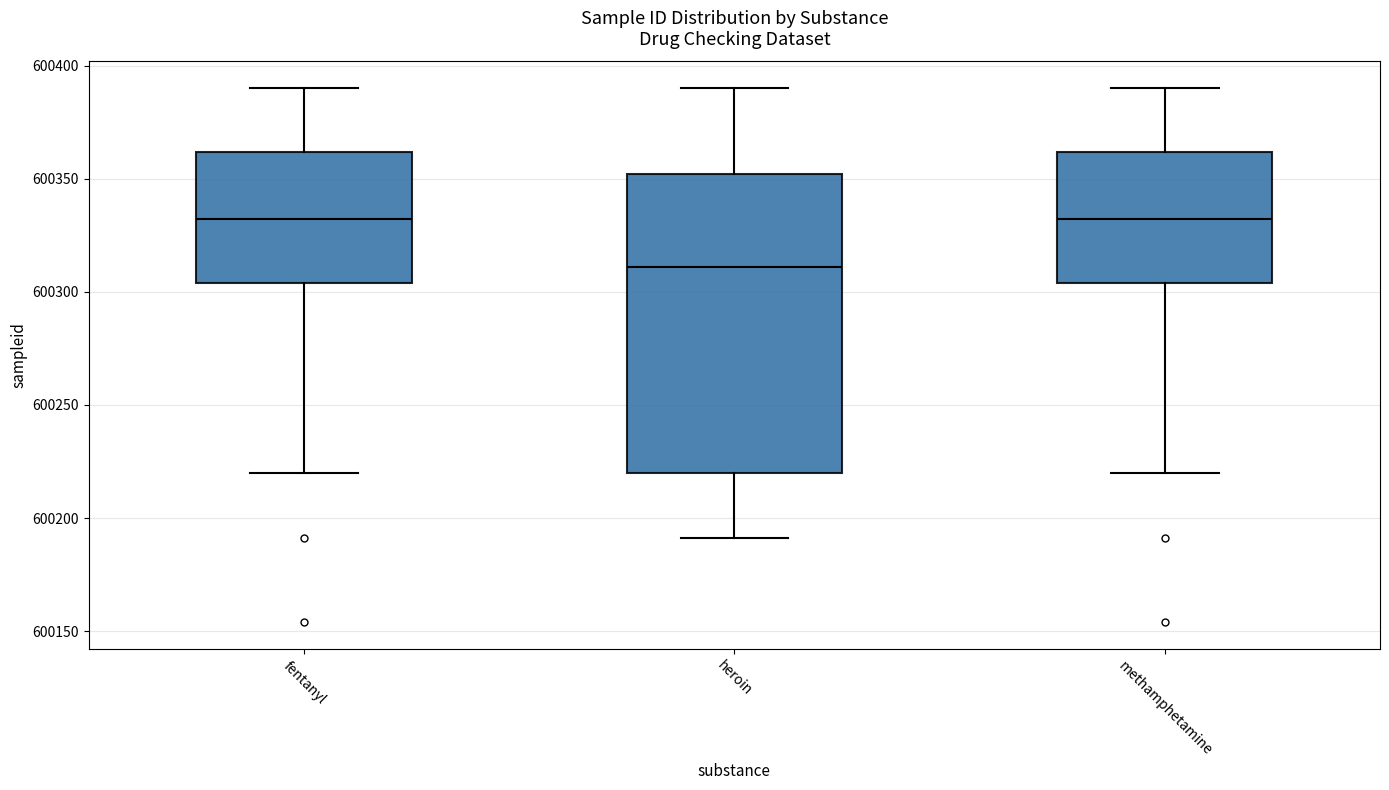

Which box has the lowest median line?

heroin